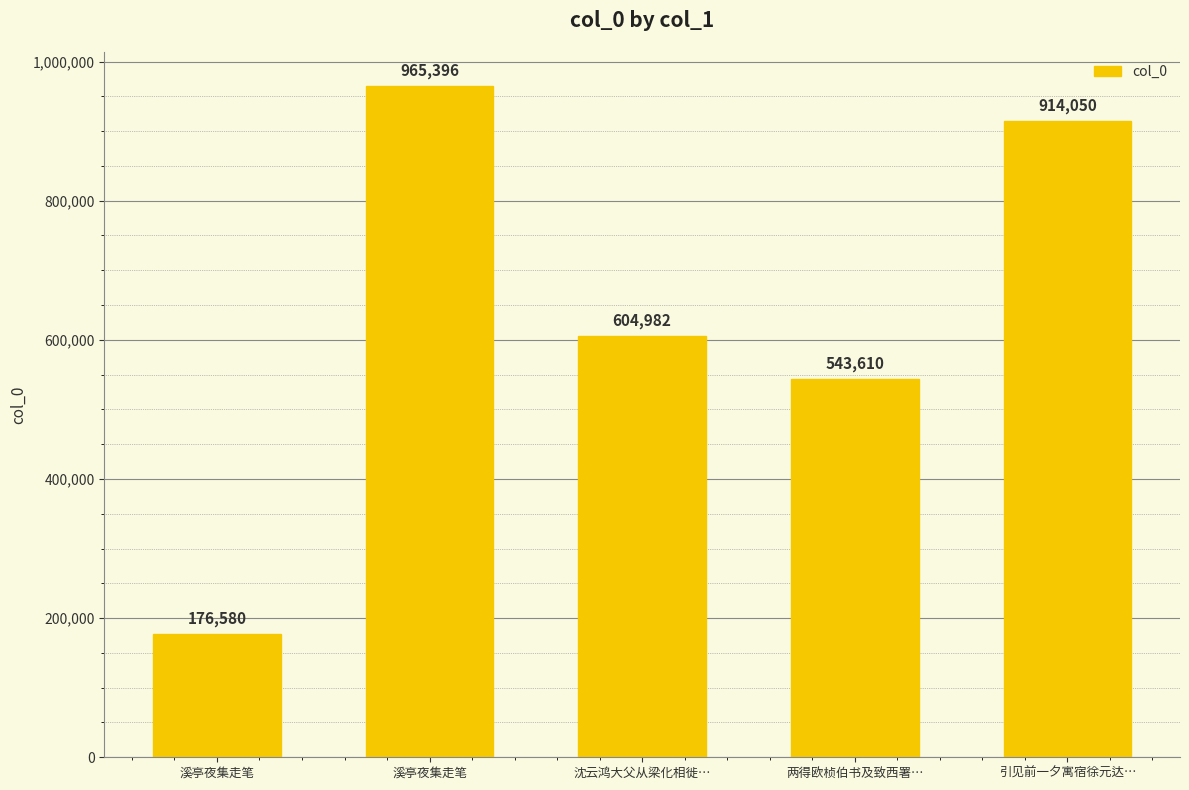

Rank the categories by value from highest to lowest.

溪亭夜集走笔, 引见前一夕寓宿徐元达…, 沈云鸿大父从梁化相徙…, 两得欧桢伯书及致西署…, 溪亭夜集走笔